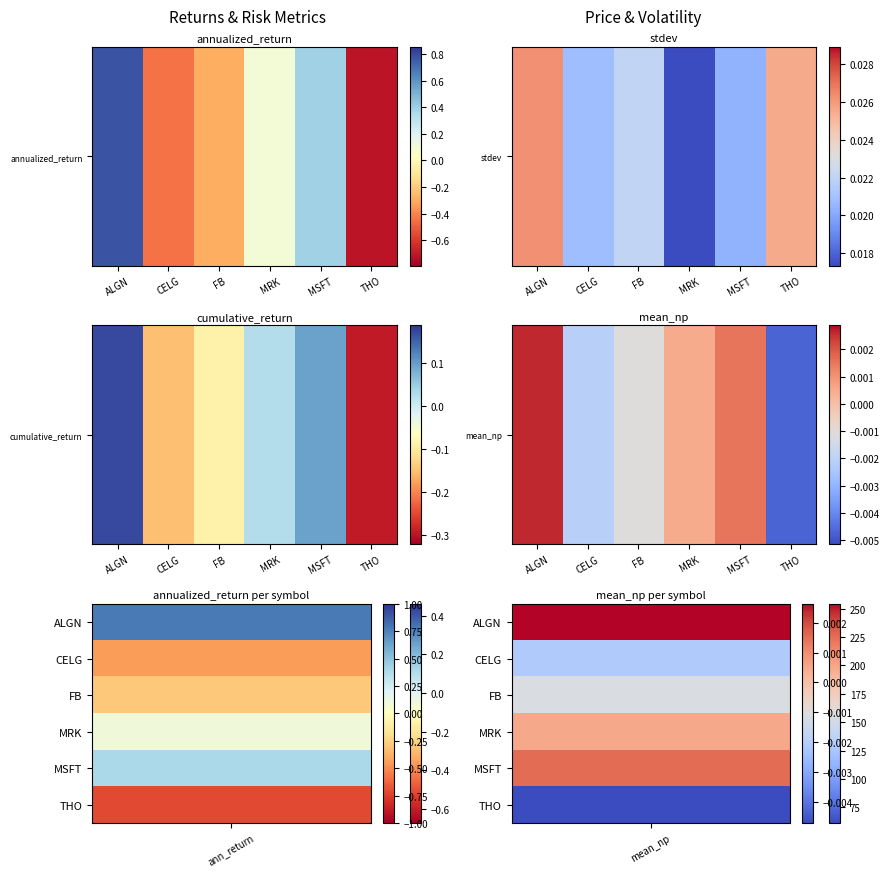

What is the average value?

137.0